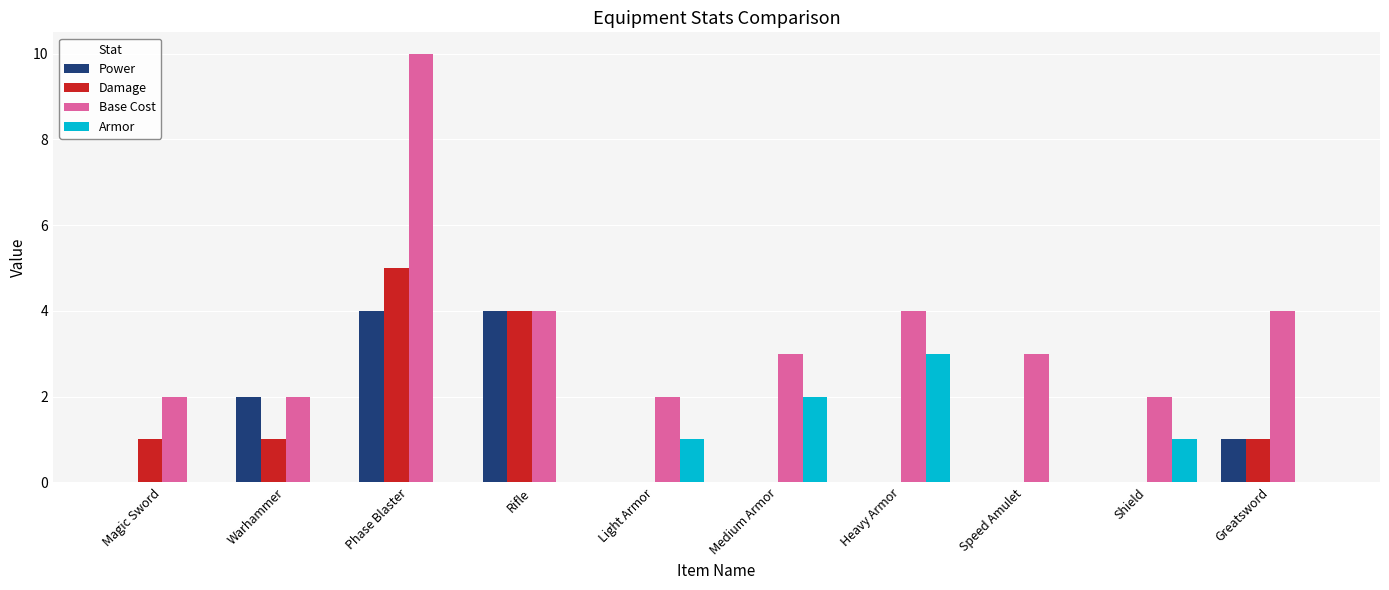

Is the value of Base Cost at Magic Sword greater than the value of Armor at Magic Sword?

Yes